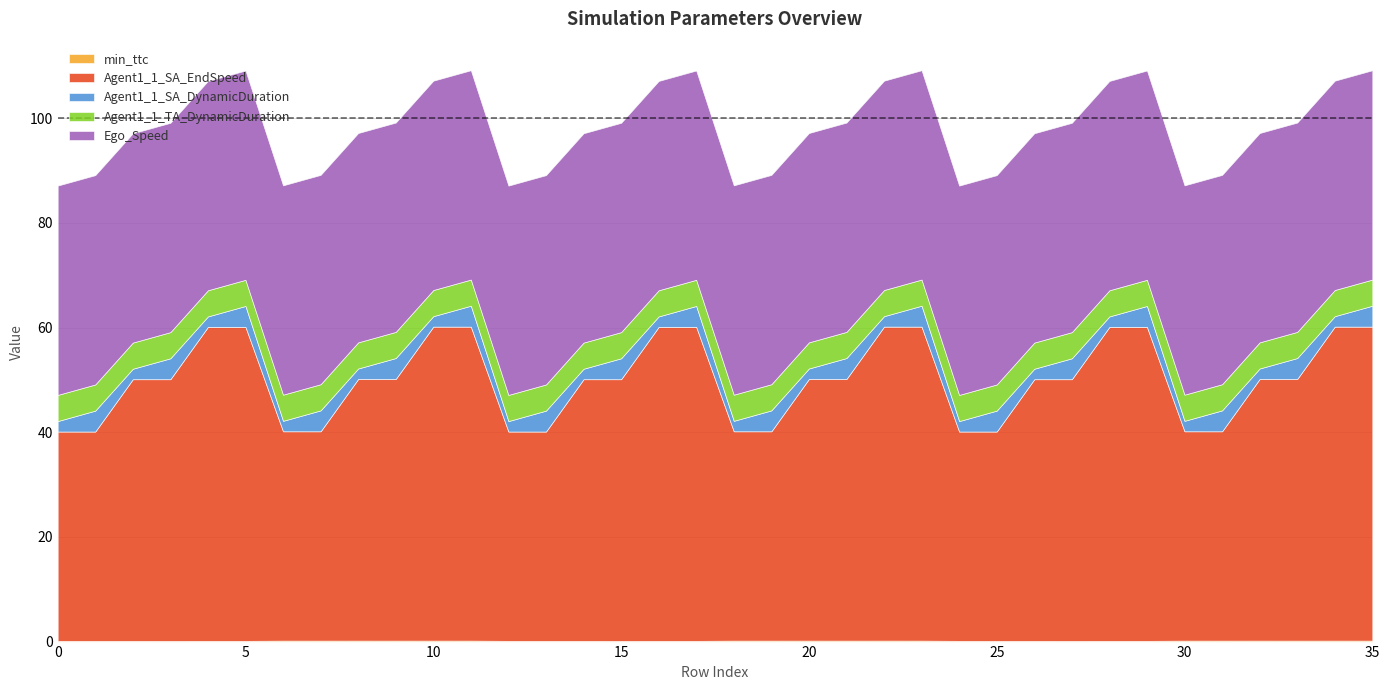

What are all the series names shown in the legend?

min_ttc, Agent1_1_SA_EndSpeed, Agent1_1_SA_DynamicDuration, Agent1_1_TA_DynamicDuration, Ego_Speed